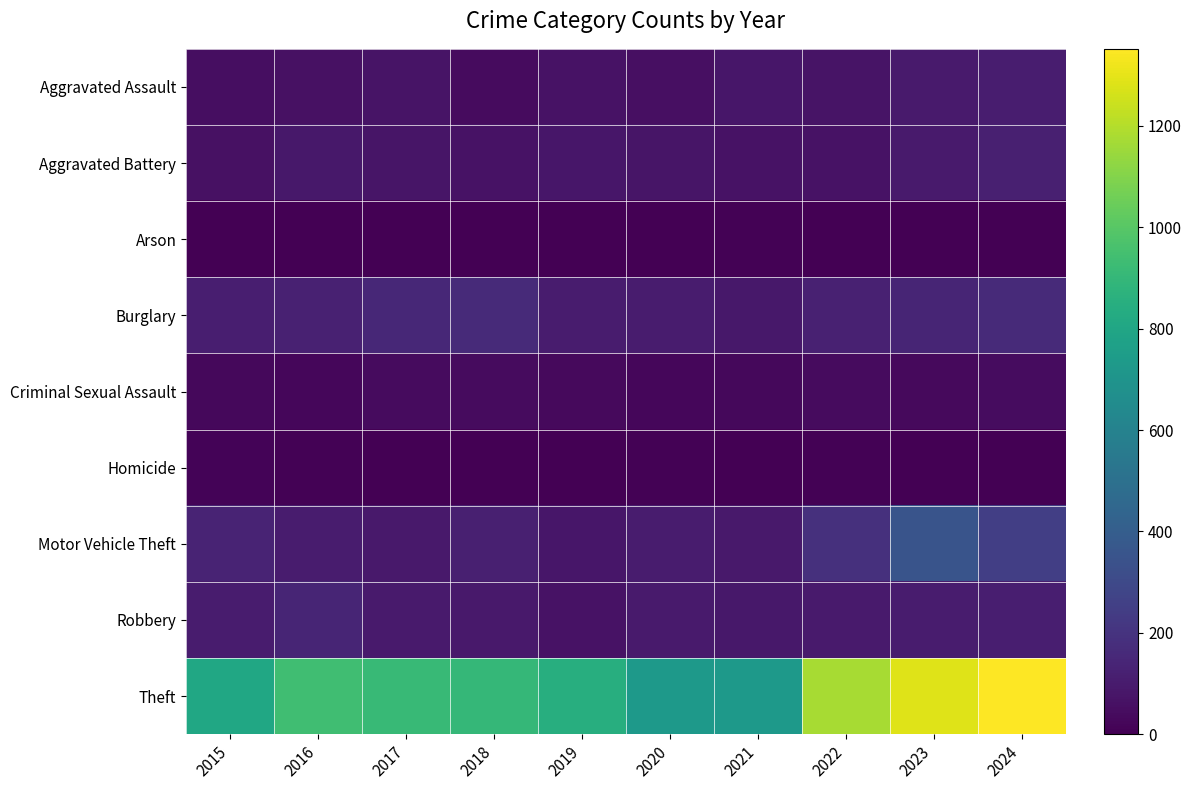

Which series has the largest total across all categories?

Theft